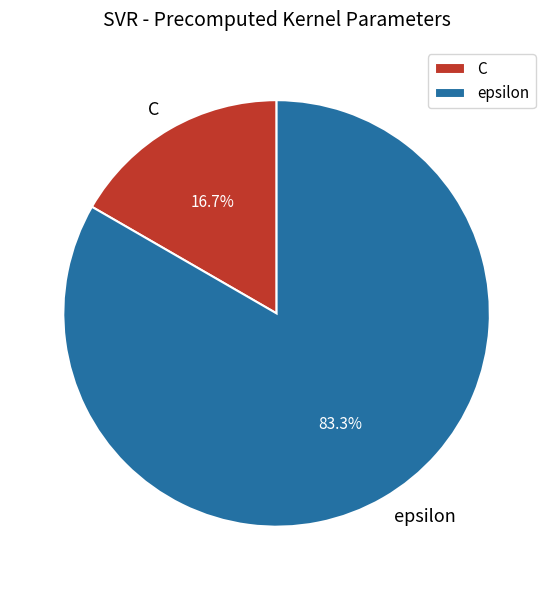

Between epsilon and C, which is larger?

epsilon